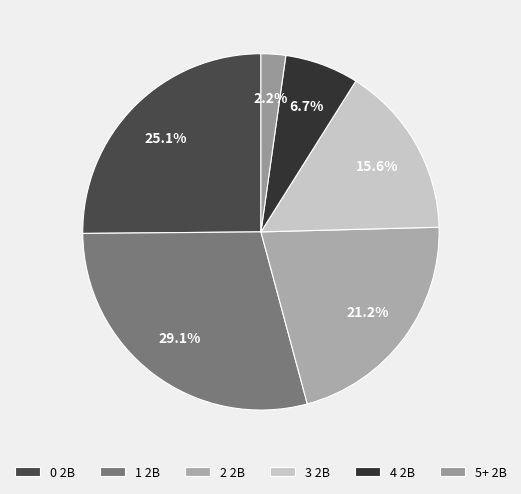

How many segments does this pie chart have?

6